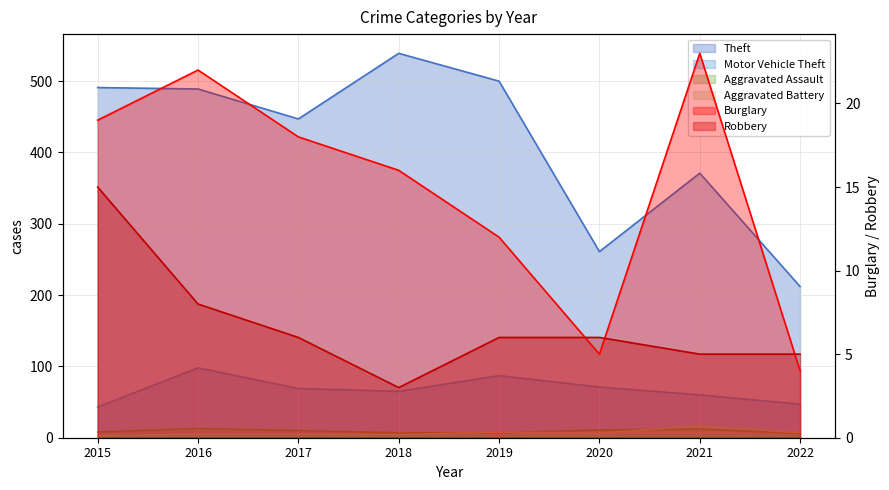

Reading right to left, list all the values displayed in this chart.

Theft: 2022=212	2021=371	2020=261	2019=500	2018=539	2017=447	2016=489	2015=491
Motor Vehicle Theft: 2022=47	2021=60	2020=71	2019=87	2018=65	2017=69	2016=98	2015=43
Burglary: 2022=4	2021=23	2020=5	2019=12	2018=16	2017=18	2016=22	2015=19
Robbery: 2022=5	2021=5	2020=6	2019=6	2018=3	2017=6	2016=8	2015=15
Aggravated Assault: 2022=6	2021=12	2020=11	2019=7	2018=7	2017=10	2016=13	2015=8
Aggravated Battery: 2022=7	2021=17	2020=6	2019=8	2018=4	2017=5	2016=5	2015=3